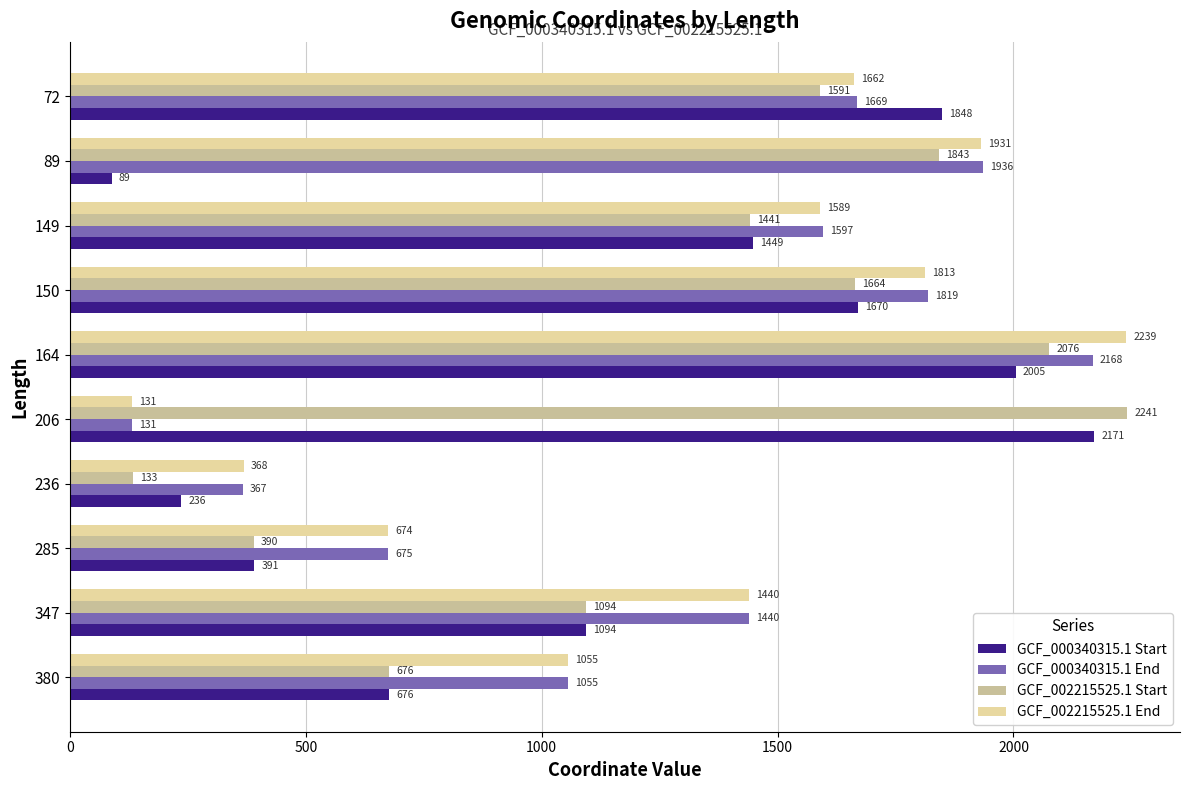

Where is GCF_000340315.1 Start nearest to the value 1130?

347